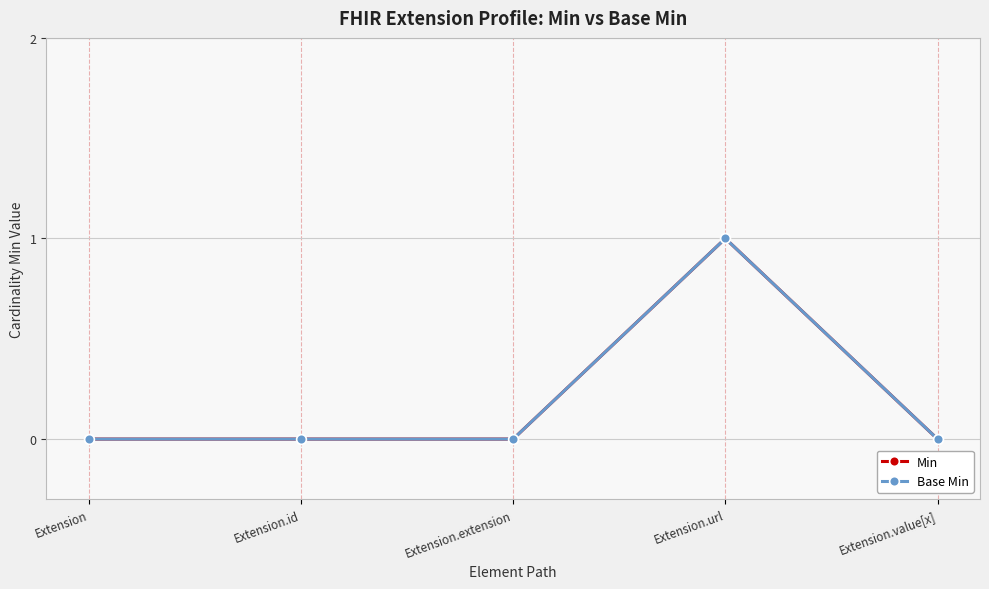

Does the chart have visible grid lines?

Yes